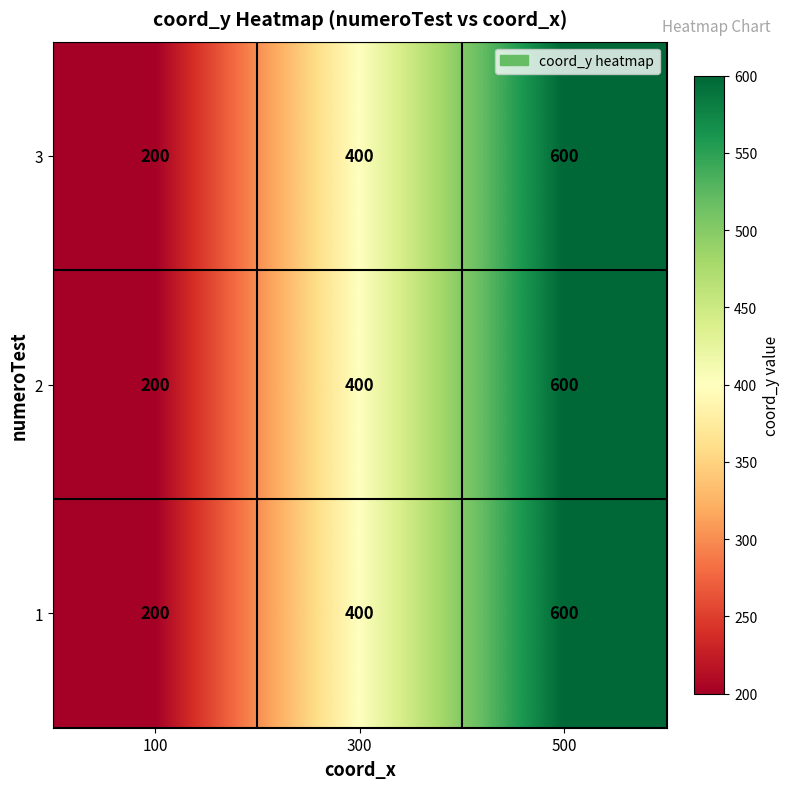

Reading left to right, list all the values displayed in this chart.

3: 100=200	300=400	500=600
2: 100=200	300=400	500=600
1: 100=200	300=400	500=600